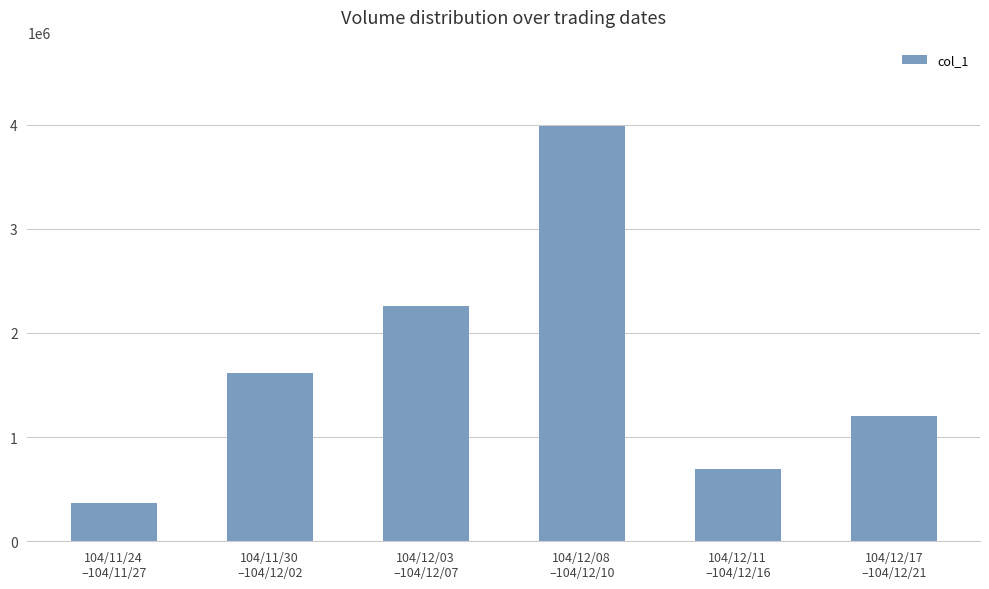

Which category has the highest value across all series?

104/12/08
–104/12/10